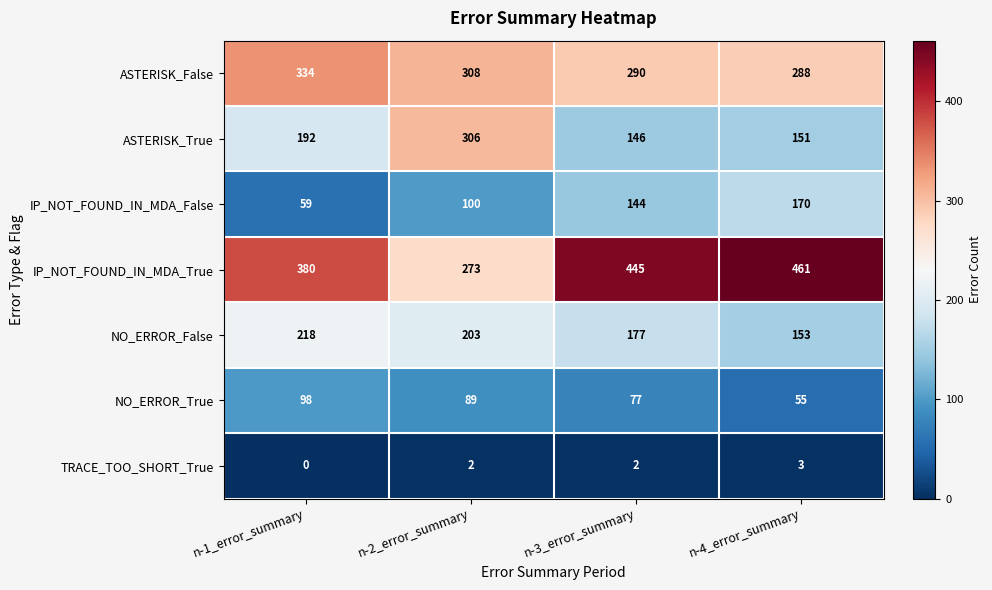

At which label is IP_NOT_FOUND_IN_MDA_True closest to 367?

n-1_error_summary